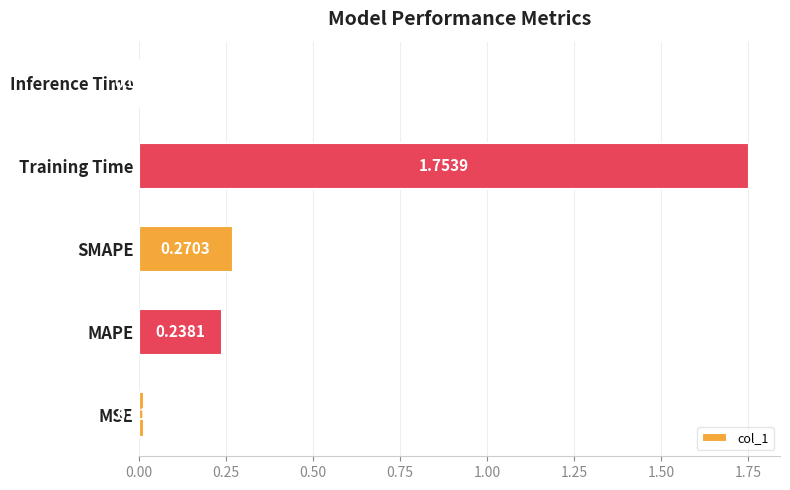

What is the difference between the maximum and minimum values?

1.7